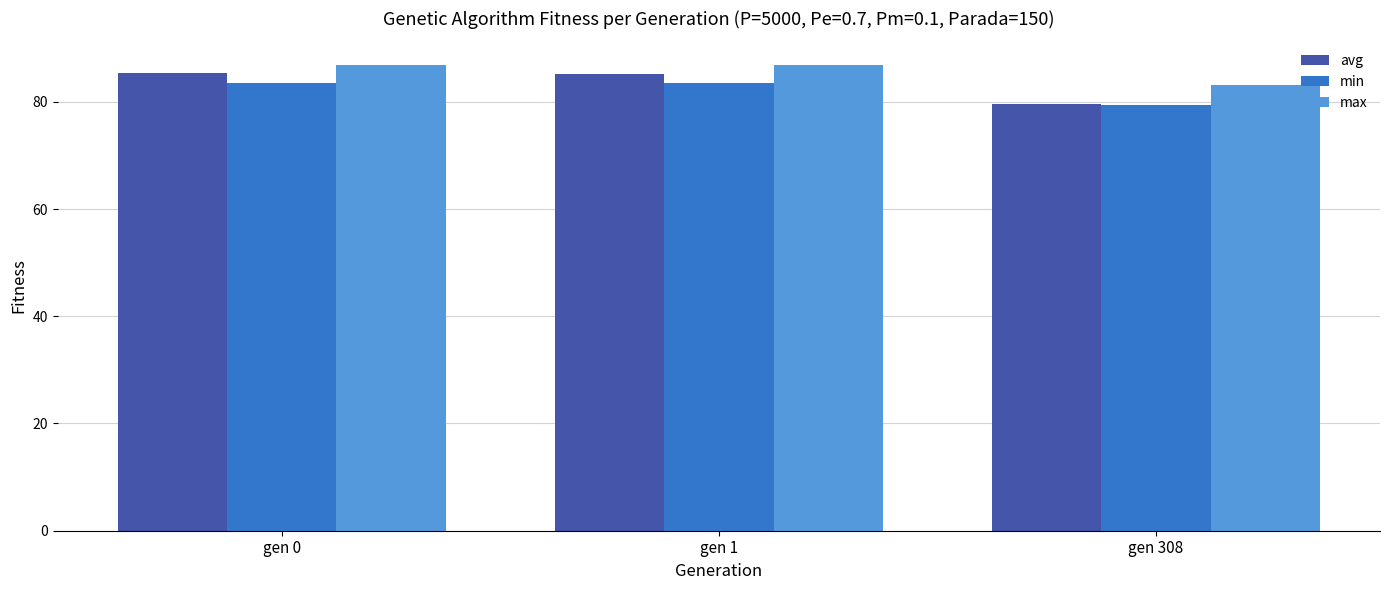

What is the highest value of the avg series?

85.4